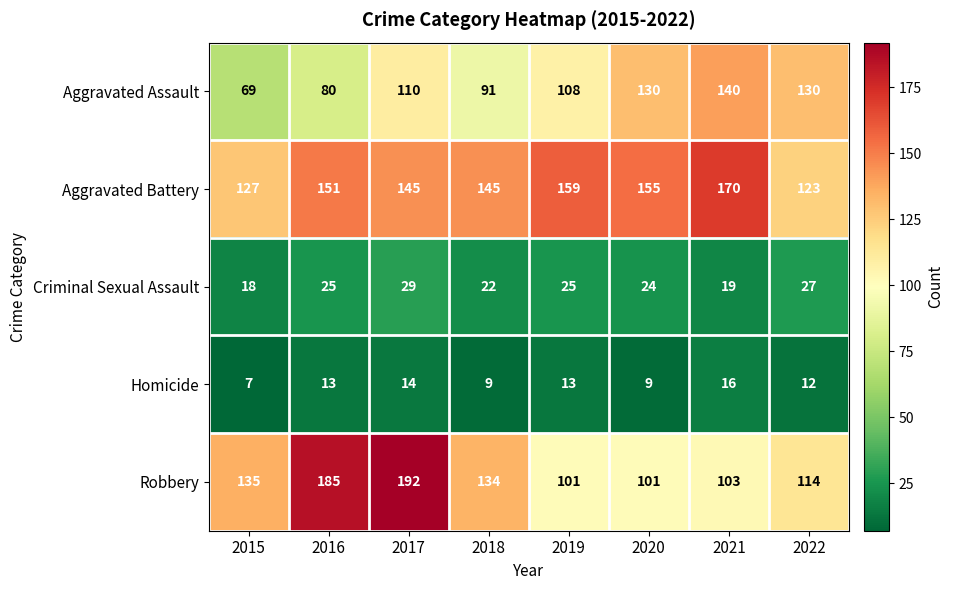

At which category is the sum across all series the highest?

2017